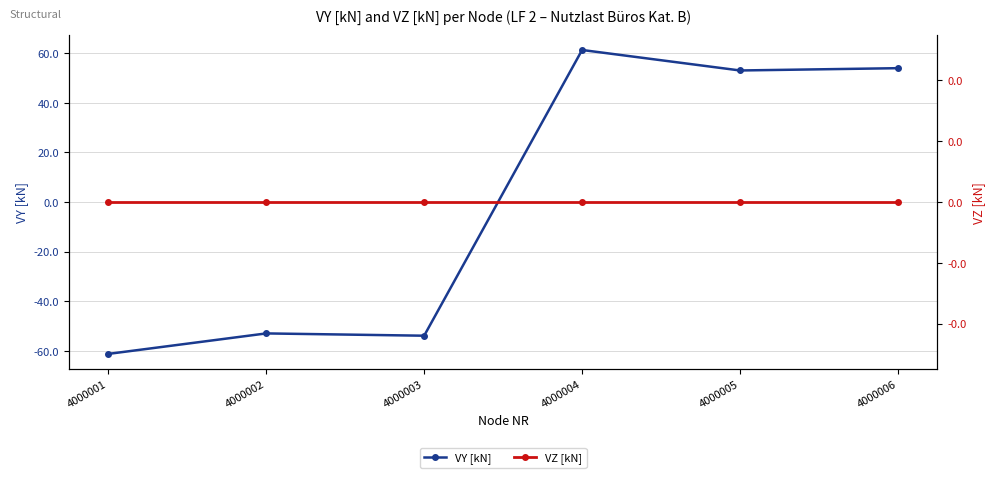

What is the spread (max minus min) of values at 4000005?

53.0